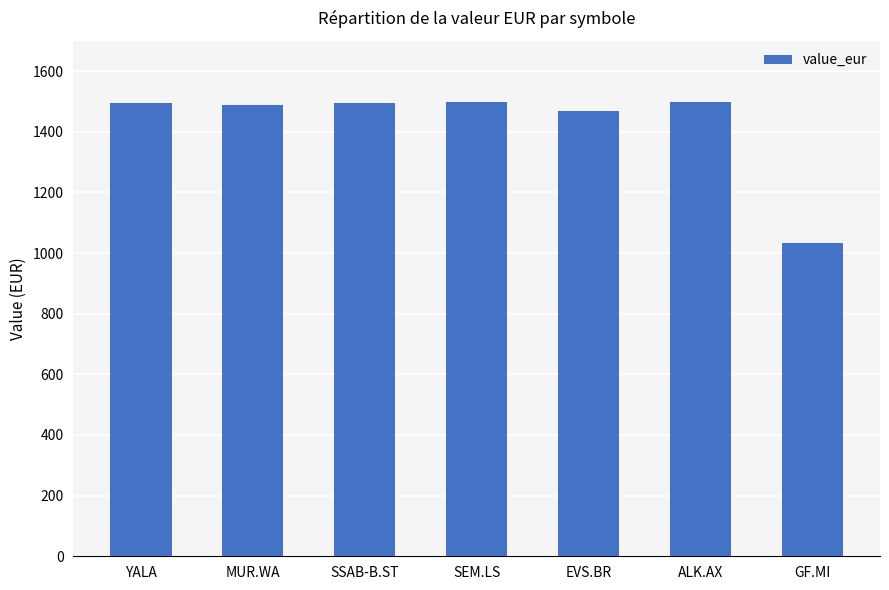

Which label corresponds to the smallest value in the chart?

GF.MI